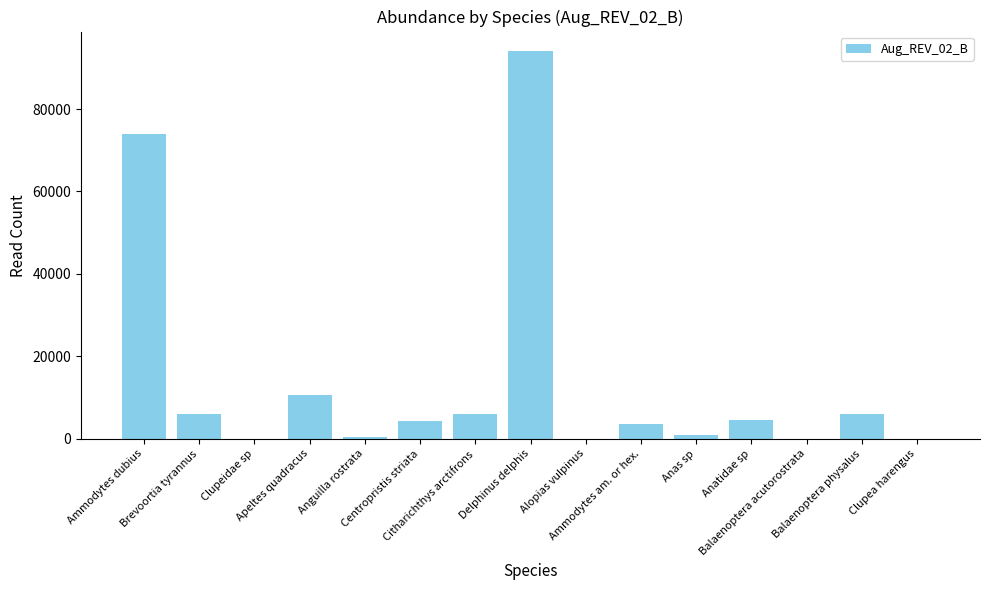

What is the greatest value displayed?

94091